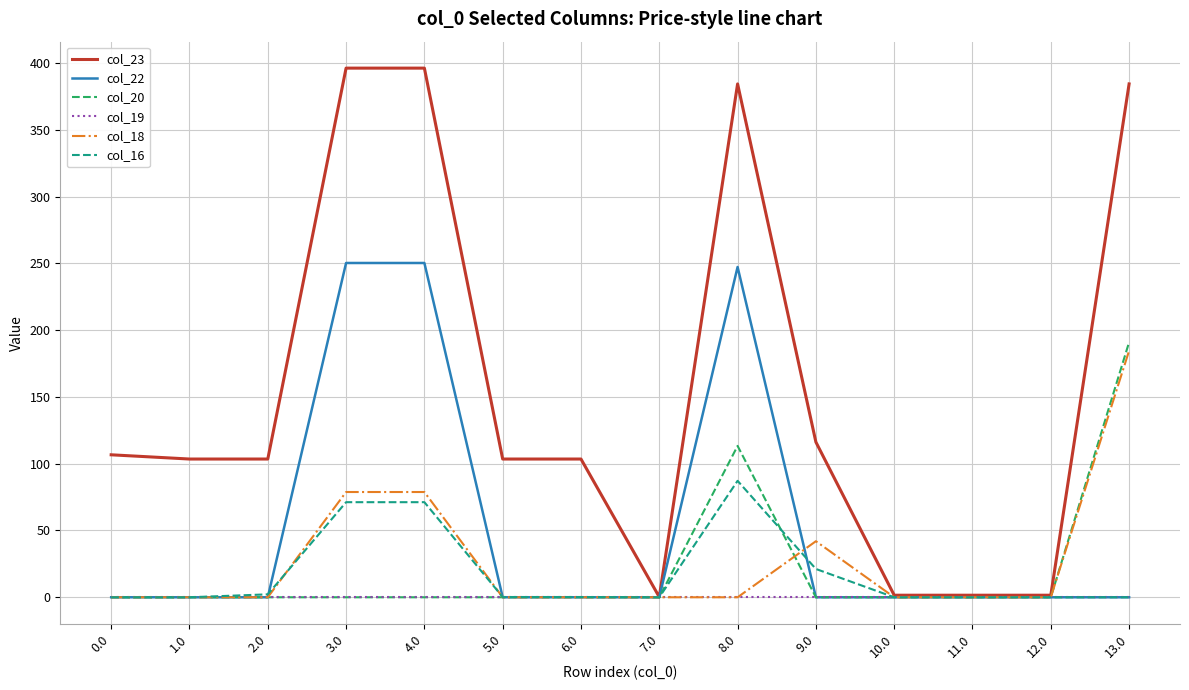

What are all the series names shown in the legend?

col_23, col_22, col_20, col_19, col_18, col_16